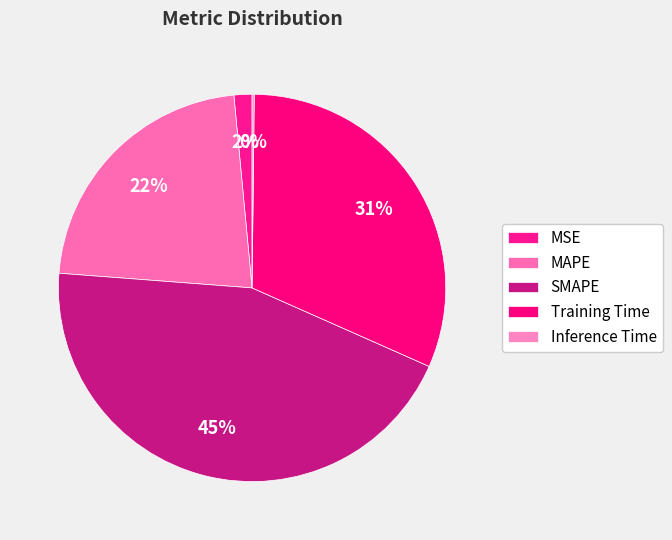

Does any single category account for the majority?

No